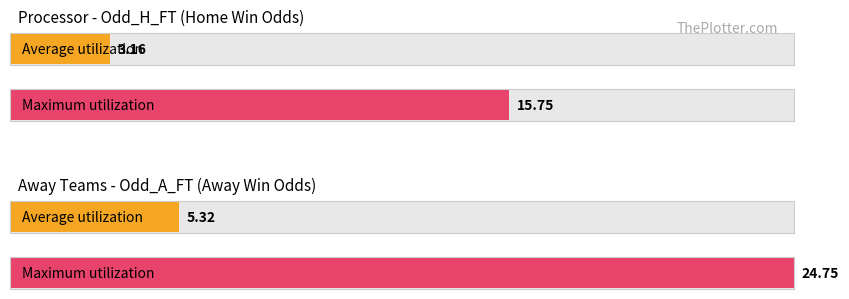

The value of Maximum utilization at Vereya is 0.9. True or false?

False